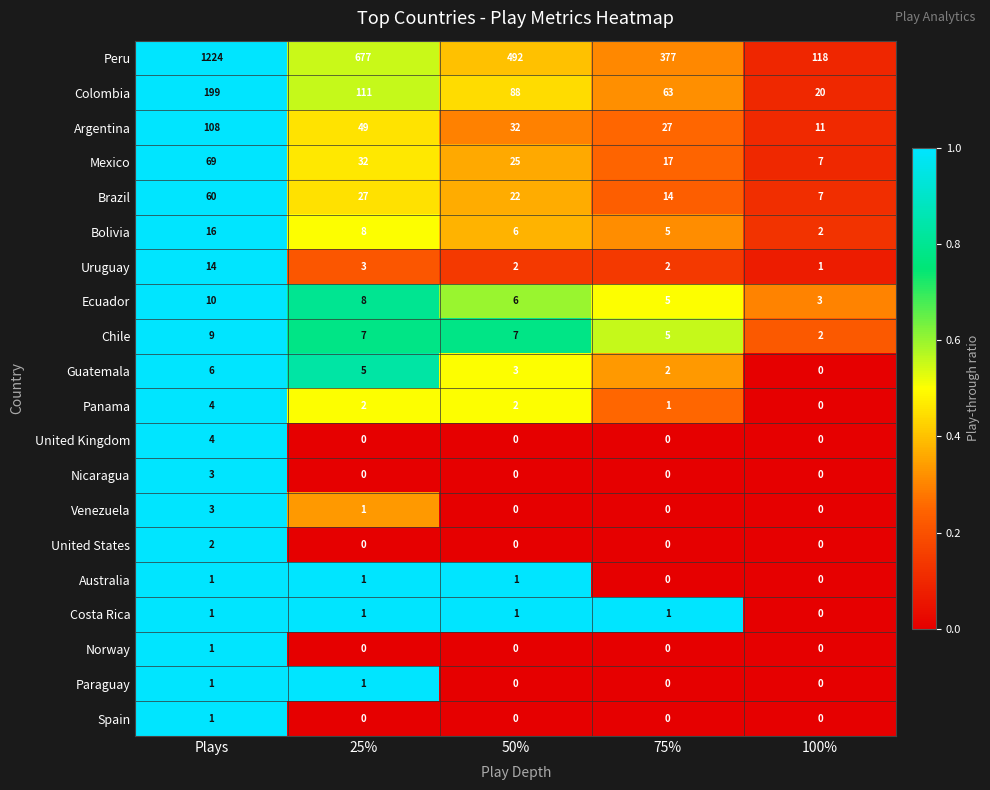

Which series has the largest range (max minus min)?

Peru